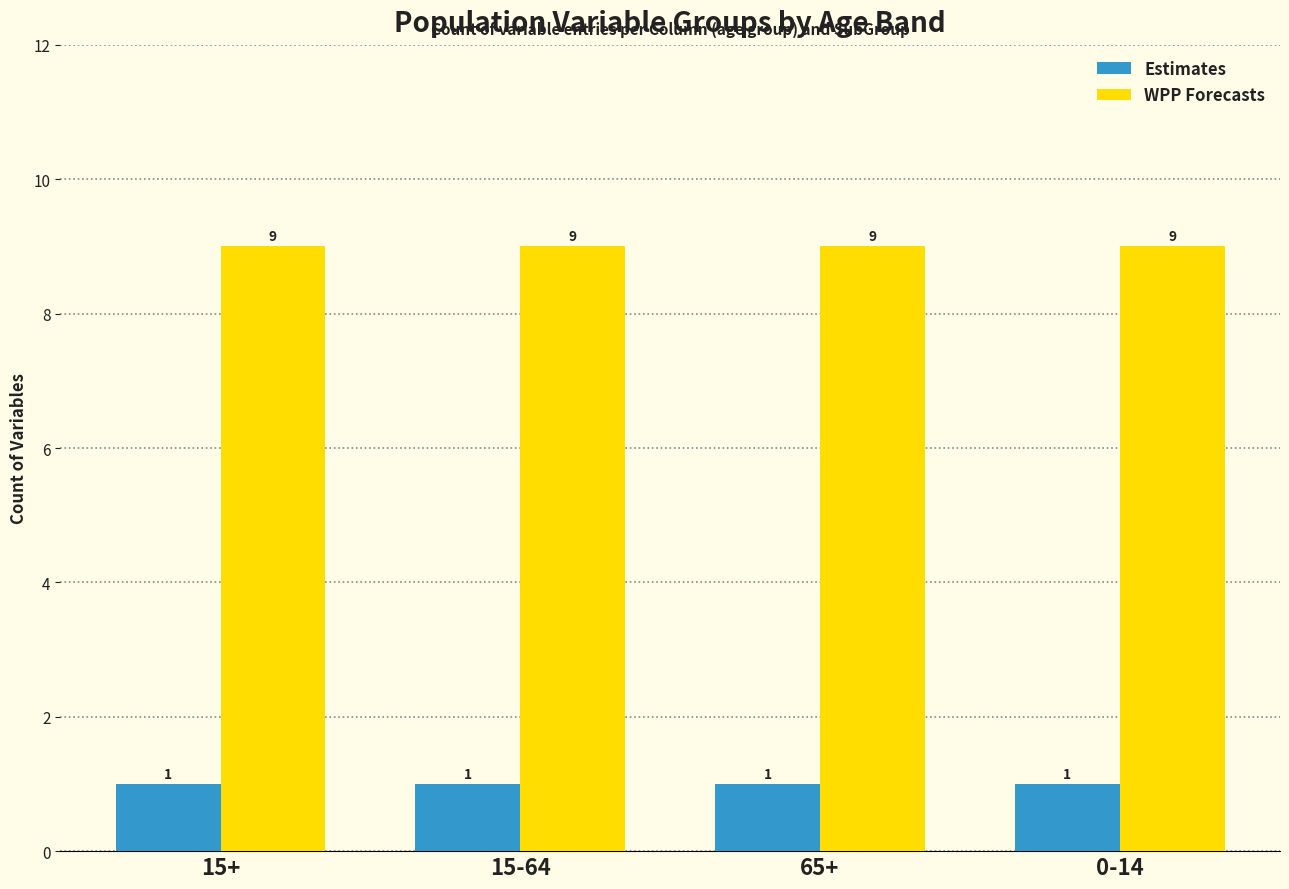

What is the difference between the highest and lowest values at 15+?

8